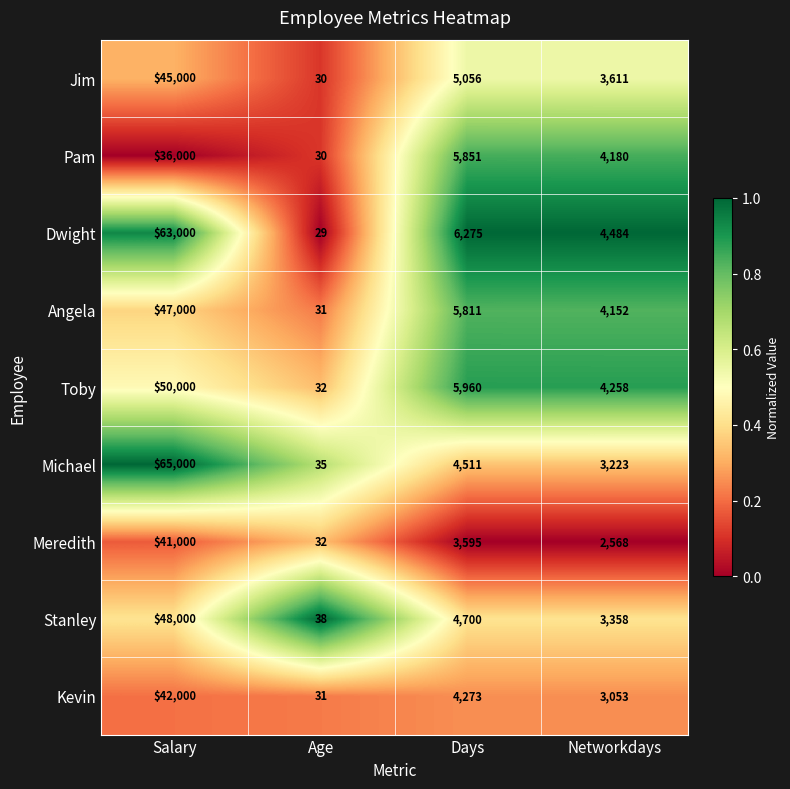

Is it true that Dwight equals 4484 at Networkdays?

True